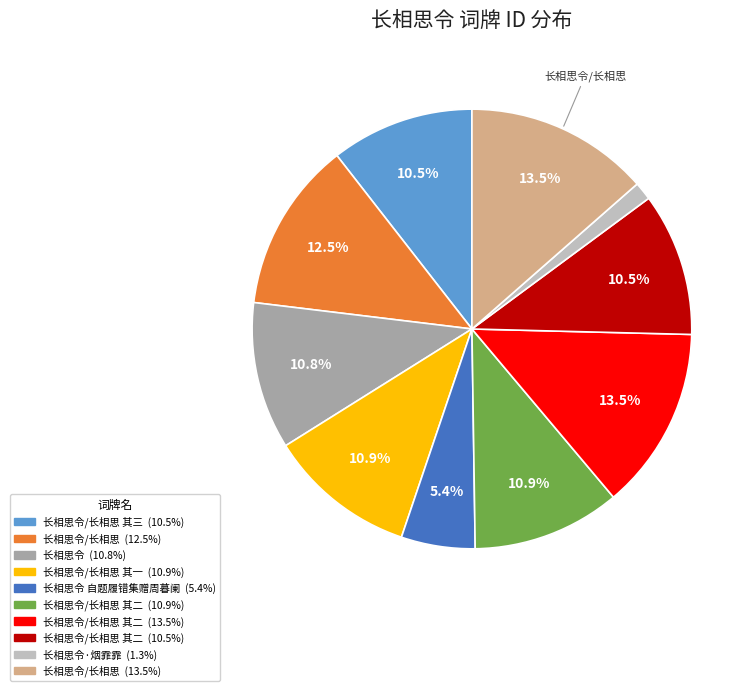

Does any single category account for the majority?

No